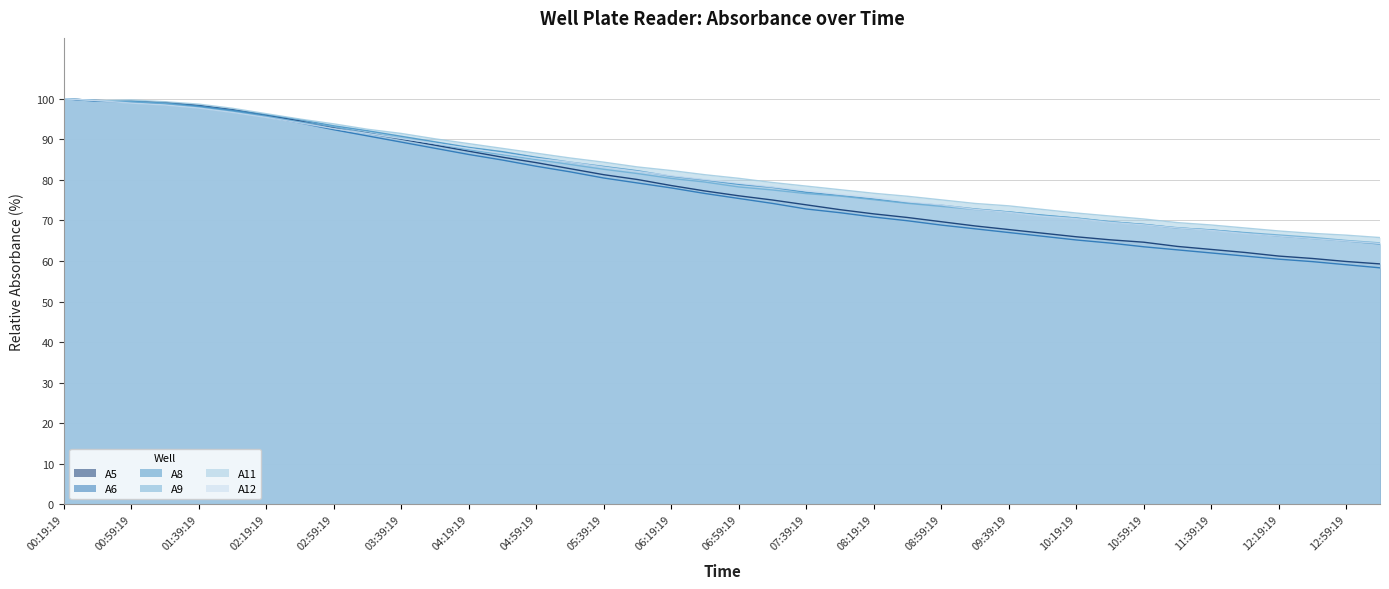

Reading left to right, list all the values displayed in this chart.

A5: 100.0	99.6	99.4	99.1	98.4	97.3	96.0	94.5	92.9	91.5	90.0	88.6	87.1	85.6	84.2	82.8	81.3	80.1	78.6	77.3	76.1	75.0	73.8	72.7	71.6	70.7	69.7	68.6	67.8	66.9	66.0	65.2	64.6	63.6	62.9	62.1	61.2	60.6	59.9	59.3
A6: 100.0	99.4	99.2	98.8	98.0	96.9	95.6	94.0	92.4	90.8	89.3	87.8	86.3	84.9	83.4	82.0	80.5	79.2	78.0	76.6	75.4	74.2	72.8	71.9	70.8	69.9	68.9	67.9	67.0	66.1	65.2	64.4	63.5	62.7	62.0	61.2	60.5	59.8	59.1	58.3
A8: 100.0	99.6	99.4	99.0	98.2	97.2	96.1	94.8	93.3	92.1	90.7	89.4	88.0	86.9	85.6	84.4	83.3	82.2	80.9	80.0	78.9	78.1	76.9	76.2	75.3	74.4	73.7	72.8	72.1	71.3	70.6	69.7	69.0	68.1	67.7	66.9	66.2	65.6	64.9	64.2
A9: 100.0	99.6	99.3	98.8	97.9	96.9	95.7	94.3	93.1	91.5	90.3	88.9	87.4	86.2	85.0	83.8	82.6	81.6	80.4	79.5	78.3	77.5	76.6	76.0	75.1	74.2	73.5	72.7	72.1	71.2	70.6	69.7	69.0	68.2	67.6	67.0	66.4	65.8	65.1	64.5
A11: 100.0	99.6	99.7	99.3	98.7	97.6	96.3	95.0	93.8	92.5	91.4	90.1	88.9	87.8	86.6	85.4	84.4	83.2	82.3	81.3	80.4	79.4	78.5	77.6	76.7	76.0	75.1	74.2	73.6	72.7	71.8	71.1	70.4	69.5	68.9	68.1	67.4	66.8	66.4	65.8
A12: 100.0	99.5	98.9	98.5	97.7	96.6	95.4	94.0	92.6	91.4	90.2	89.0	87.7	86.5	85.3	84.4	83.2	82.1	81.0	80.1	79.2	78.3	77.3	76.4	75.7	74.6	73.8	72.7	72.0	71.1	70.4	69.5	68.9	68.1	67.5	66.8	66.2	65.5	64.9	64.3